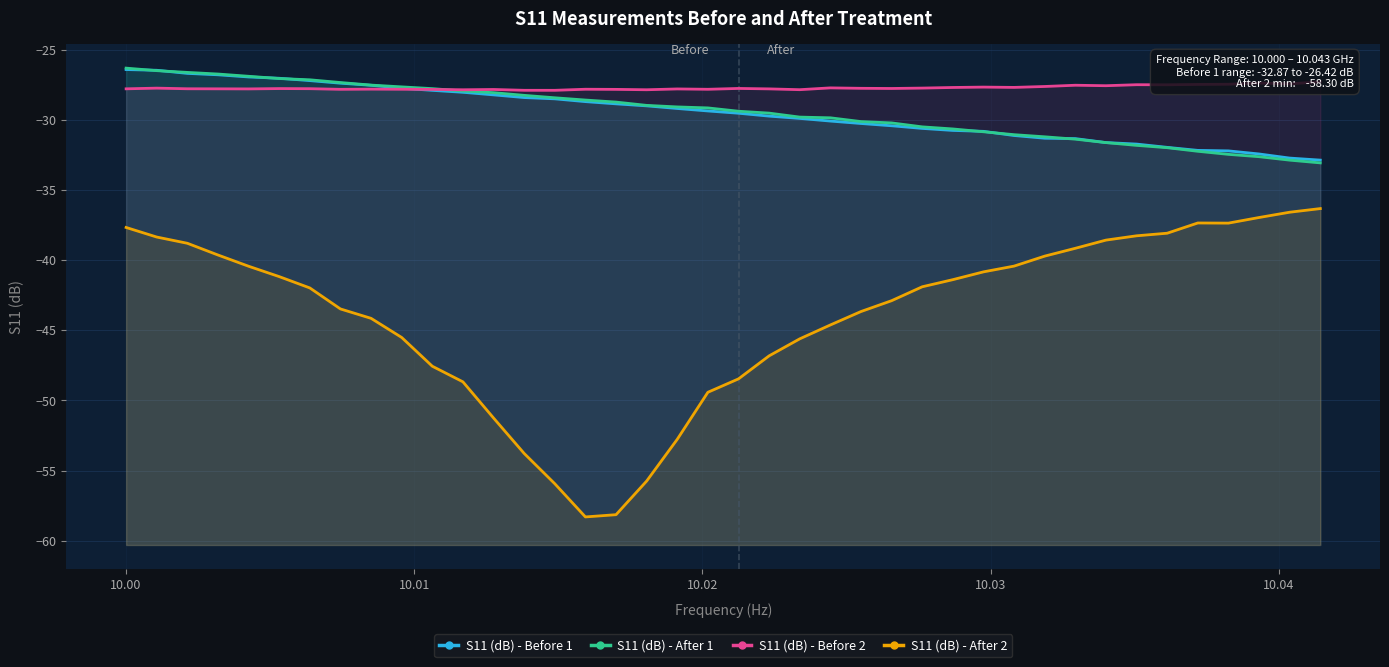

What is the average value of the S11 (dB) - Before 2 series?

-27.7